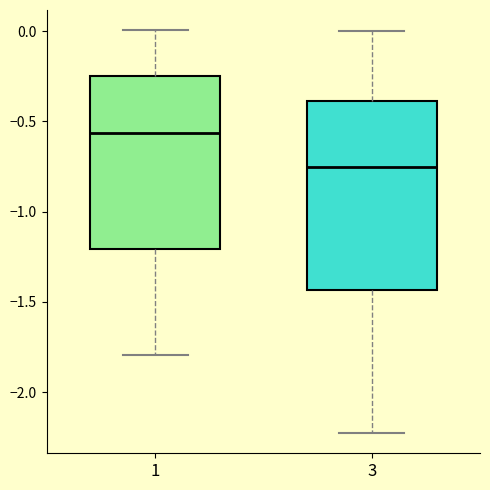

Which box has the lowest median line?

3